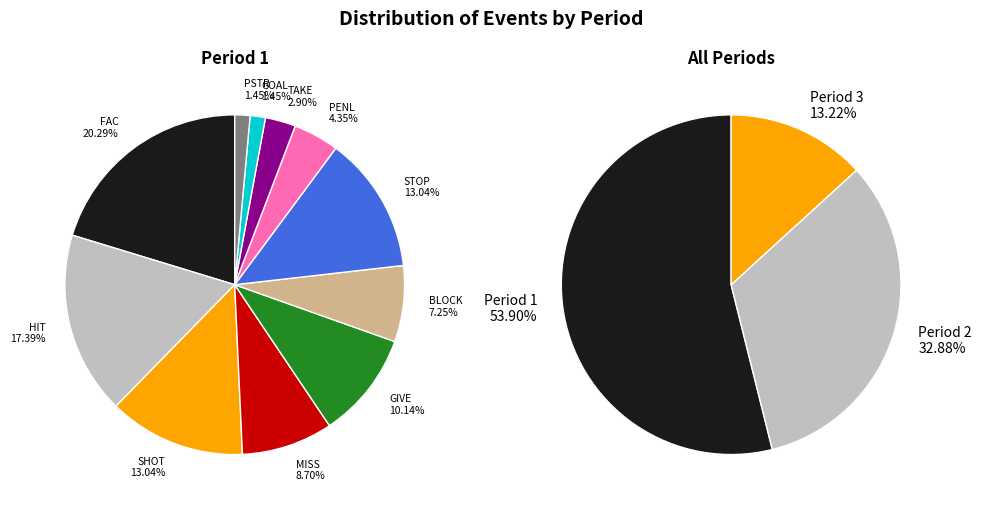

Do 1 and counts together represent more than half of the pie?

Yes